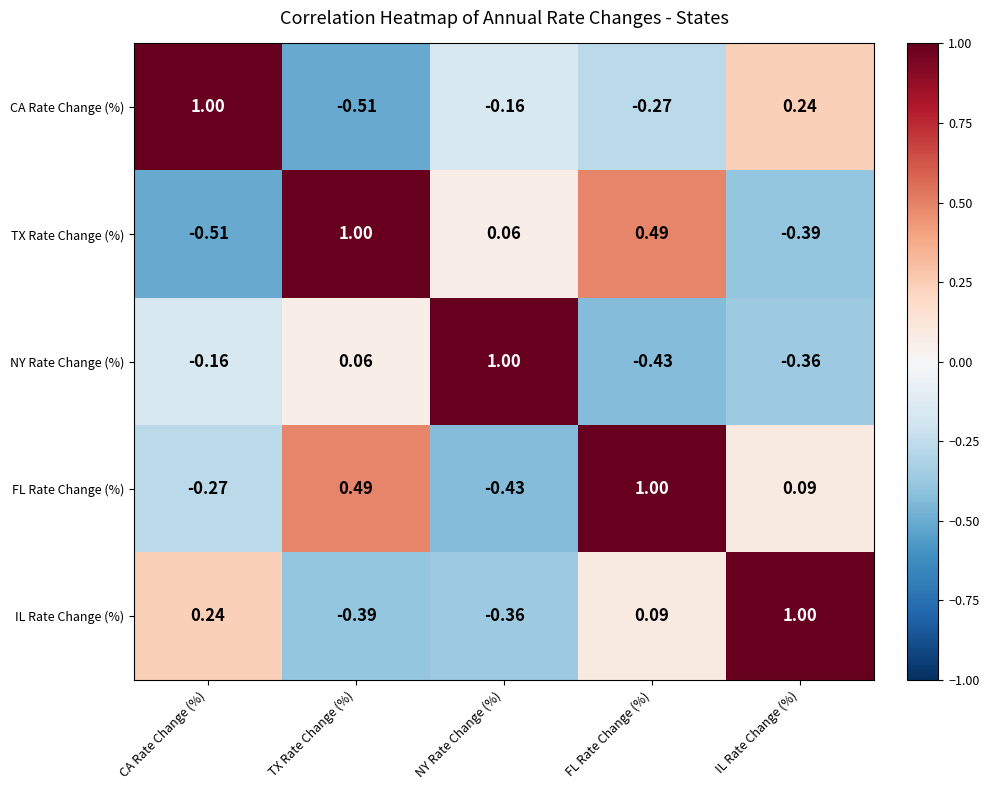

How many values in NY Rate Change (%) are above zero?

2